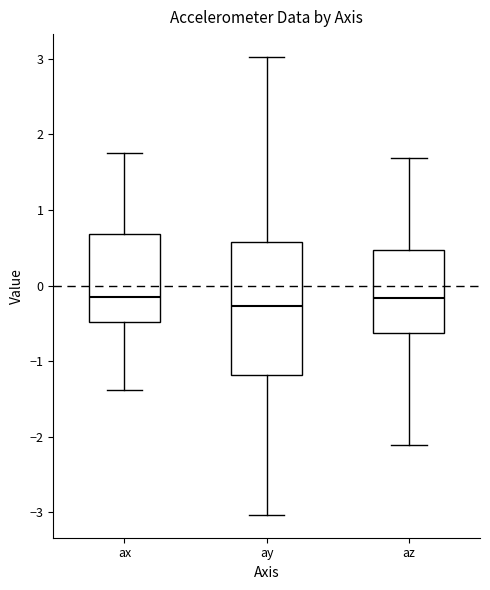

Reading left to right, read every box against the y-axis: the position of its median line, the range the box covers, and the ends of its whiskers. The values are not printed on the chart, so give them approximately, as read against the axis.

ax: median -0.1, box -0.5 to 0.7, whiskers -1.4 to 1.8
ay: median -0.3, box -1.2 to 0.6, whiskers -3.0 to 3.0
az: median -0.2, box -0.6 to 0.5, whiskers -2.1 to 1.7